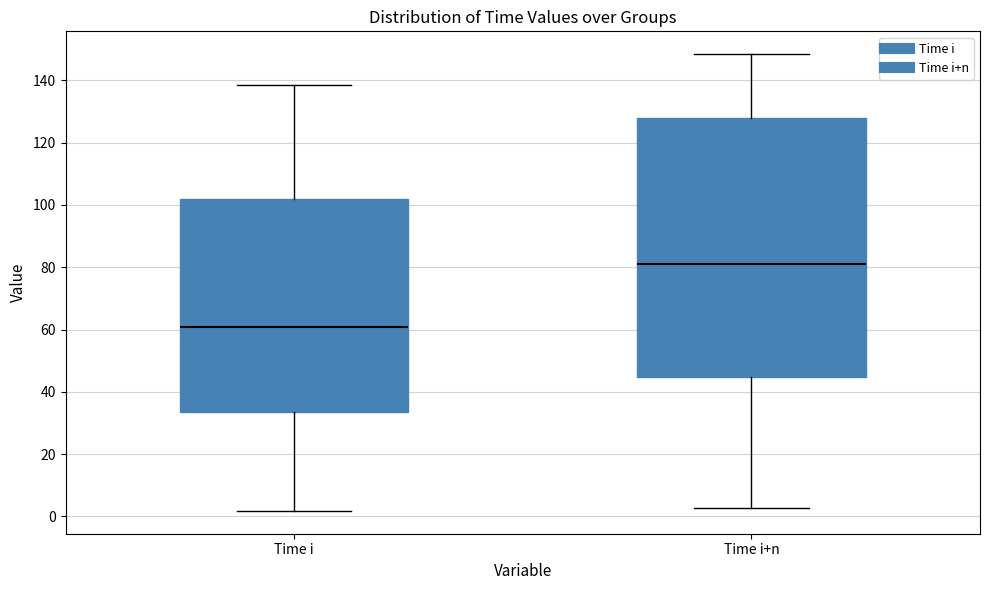

Where is the lower edge of the box for Time i+n on the y-axis? The values are not printed on the chart, so give them approximately, as read against the axis.

44